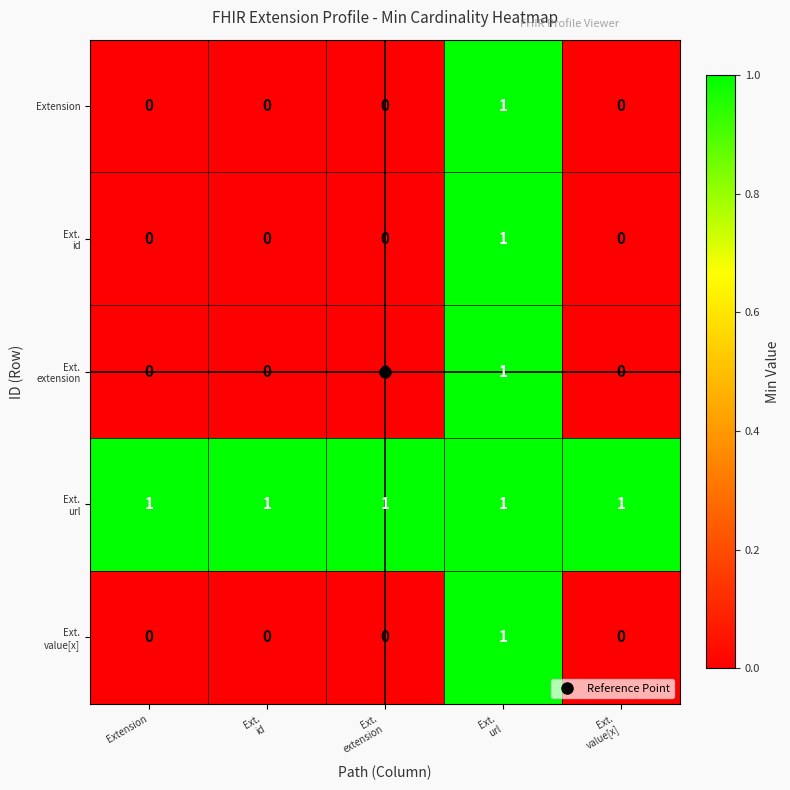

The value of Extension at Extension is -1. True or false?

False